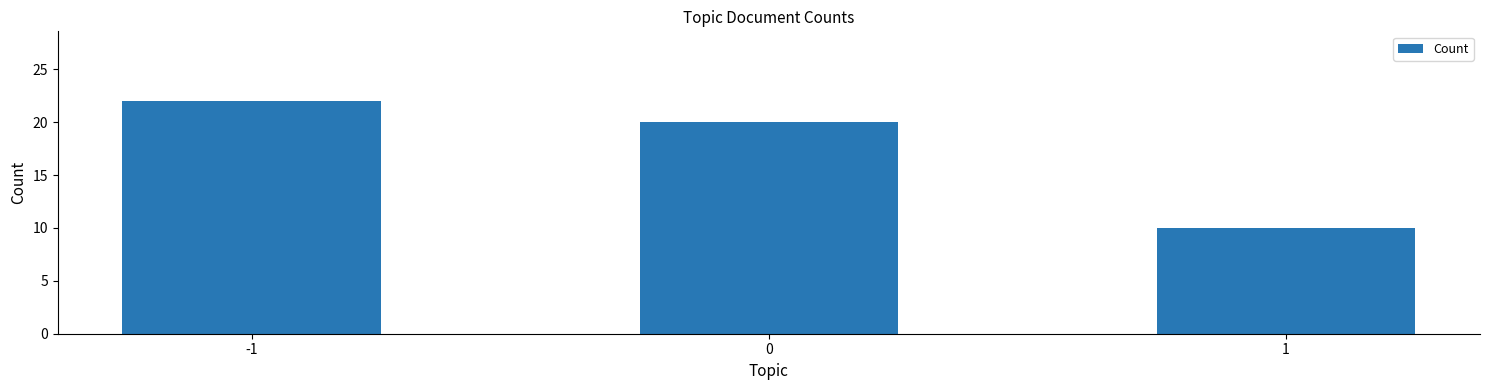

What is the minimum value shown in the chart?

10